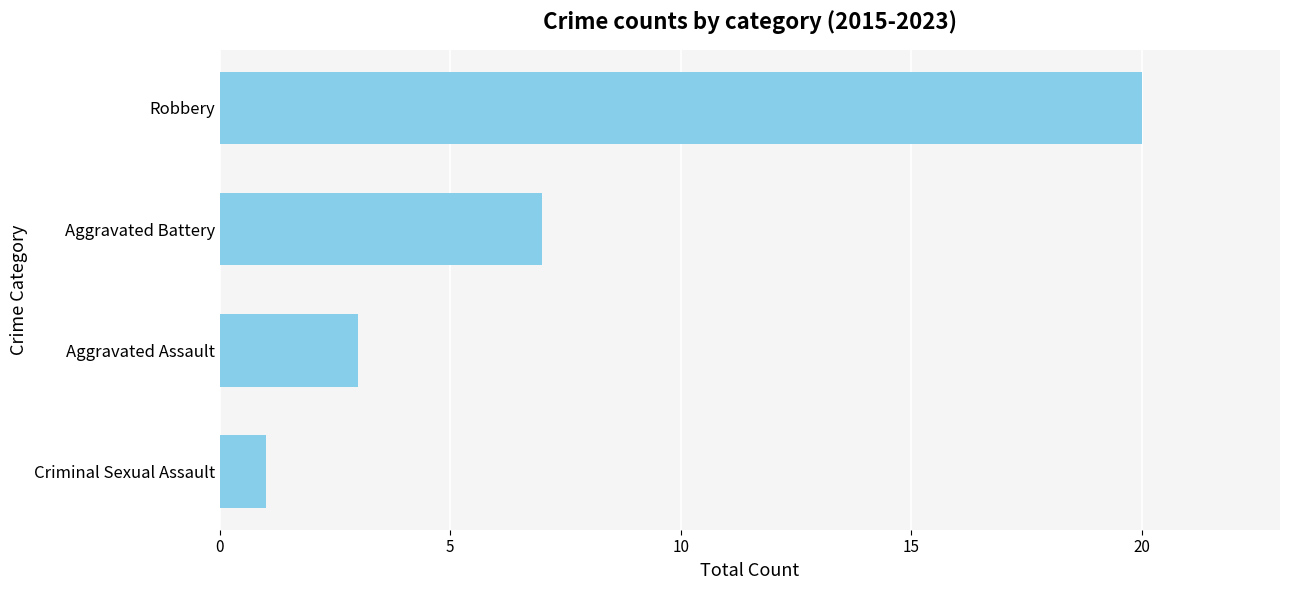

What is the change in value from Criminal Sexual Assault to Aggravated Assault?

+2